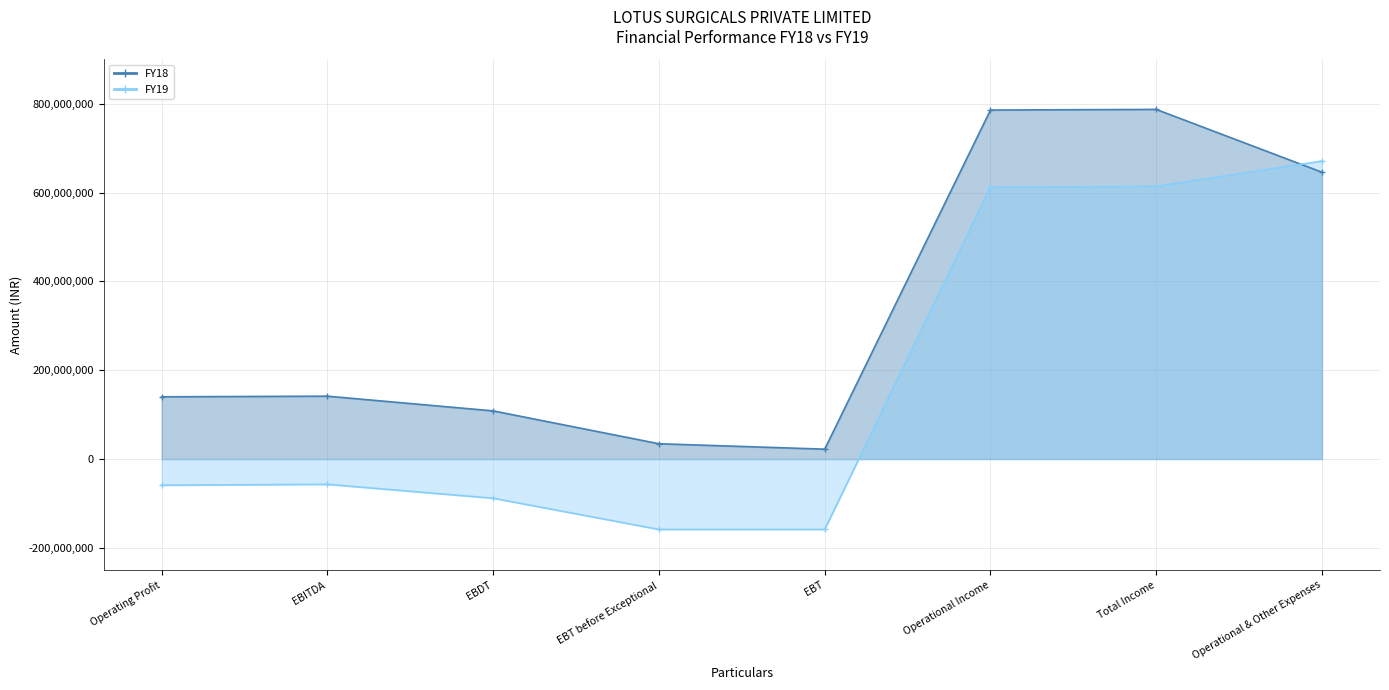

Between EBDT and Operational Income, which is larger?

Operational Income